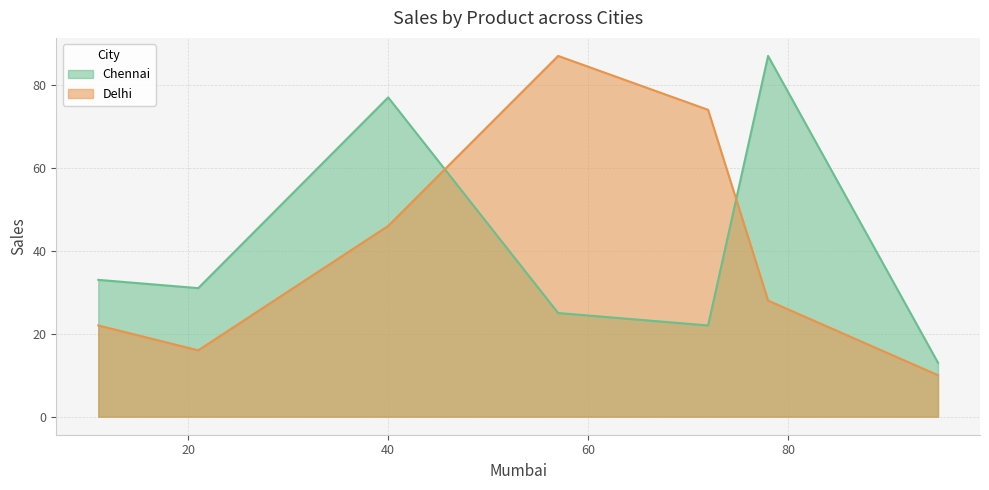

Which series ends up on top after the final intersection of Chennai and Delhi?

Chennai